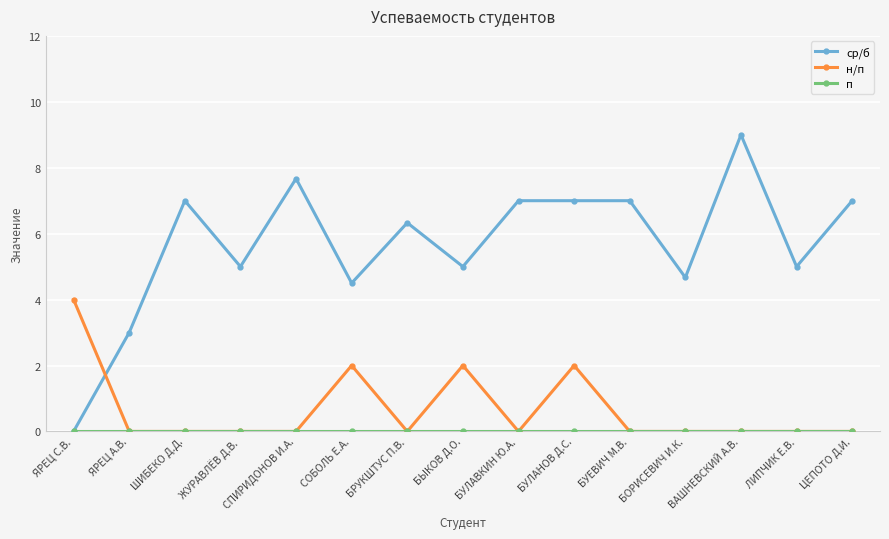

Where does the ср/б series first go above 6?

ШИБЕКО Д.Д.